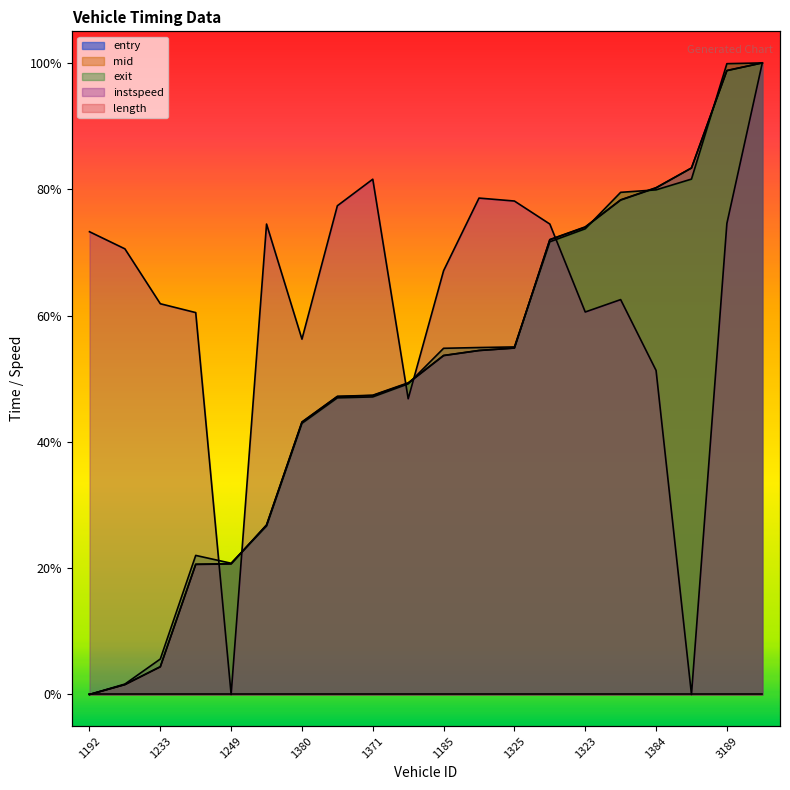

True or false: exit and mid cross at least once.

True